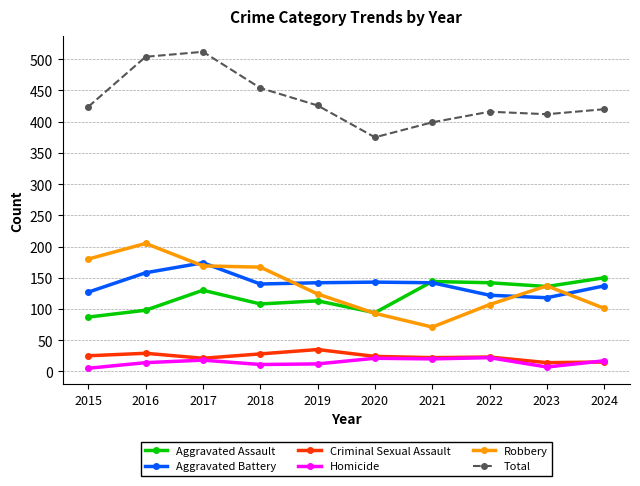

Where is the first local maximum for Aggravated Assault?

2017